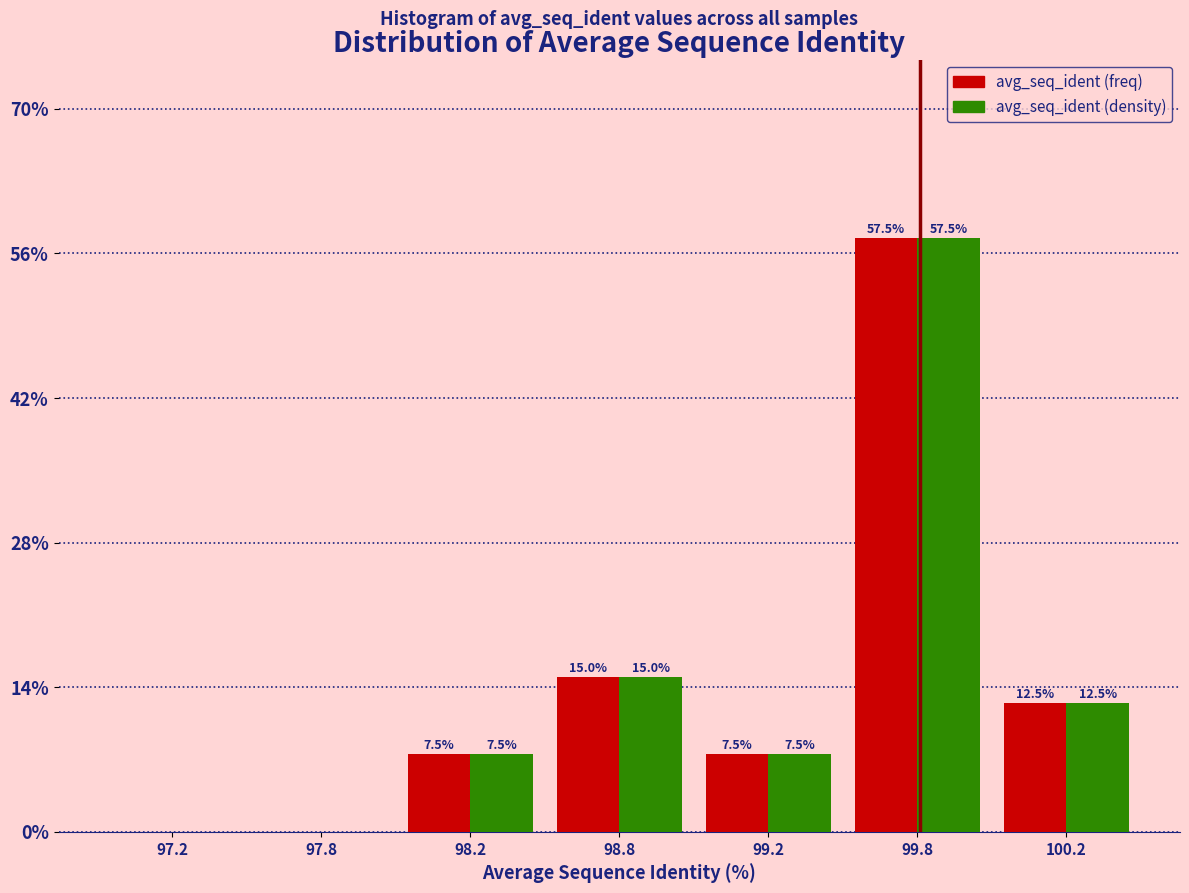

What are all the series names shown in the legend?

avg_seq_ident (freq), avg_seq_ident (density)